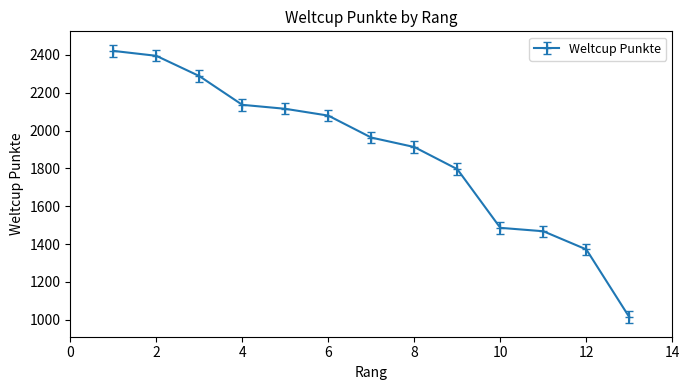

Reading left to right, extract all data points from this chart.

2421	2395	2288	2136	2115	2079	1963	1913	1796	1486	1468	1372	1014